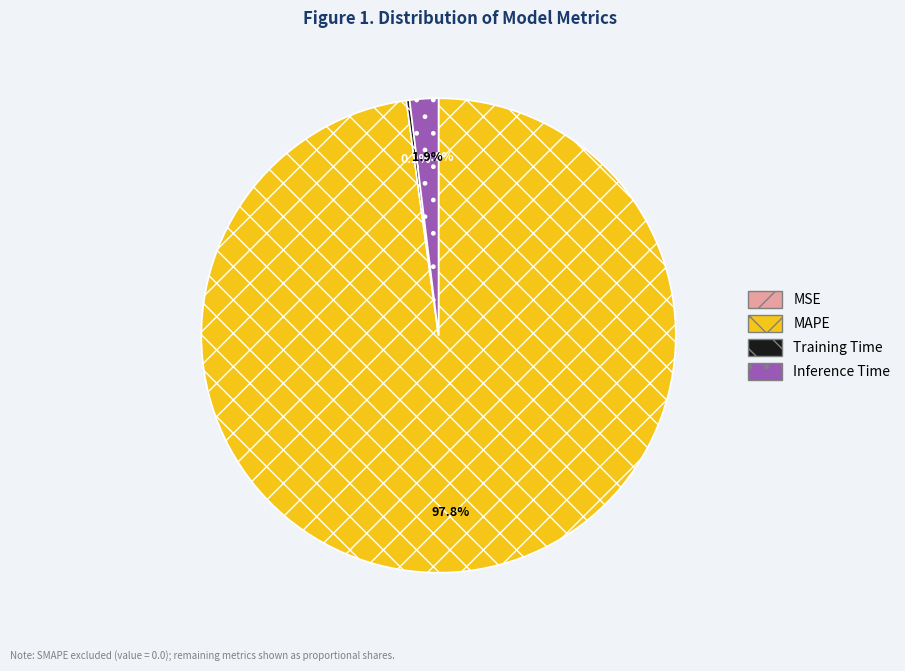

What percentage do MAPE and Inference Time together represent?

99.8%